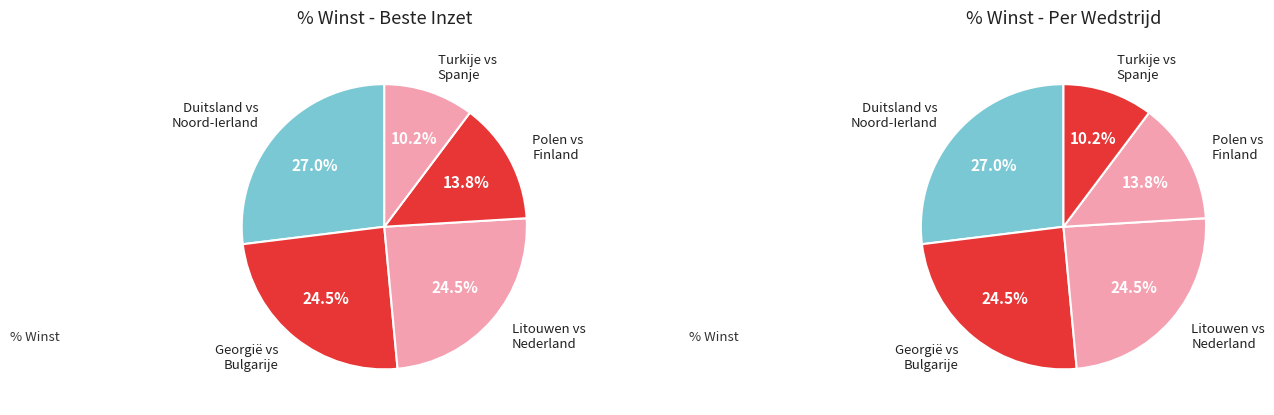

Does Turkije vs Spanje represent more than half of the total?

No